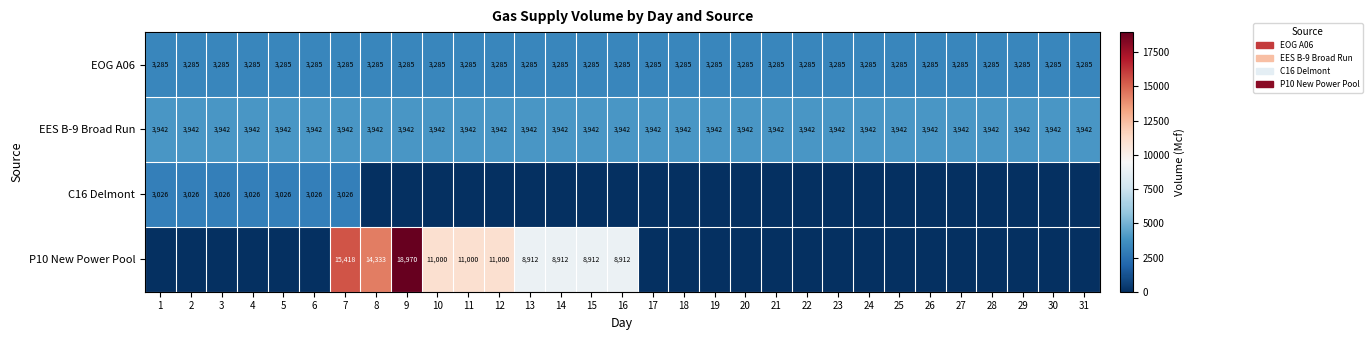

What is the approximate value of EOG A06 at 26?

3285